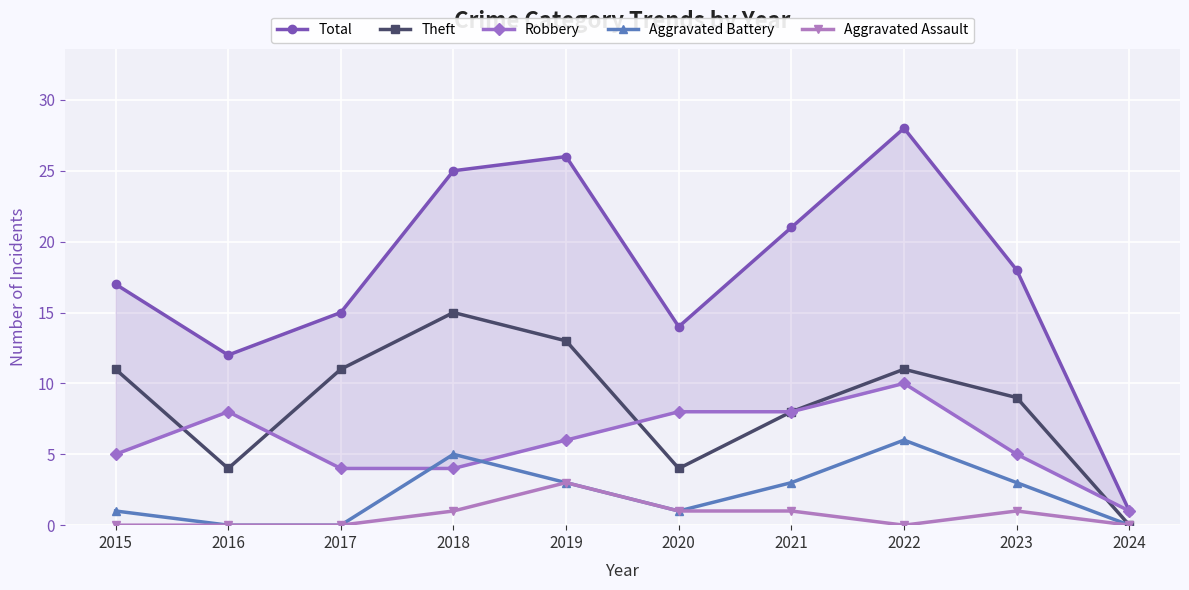

Between 2015 and 2022, which series saw the biggest shift?

Total